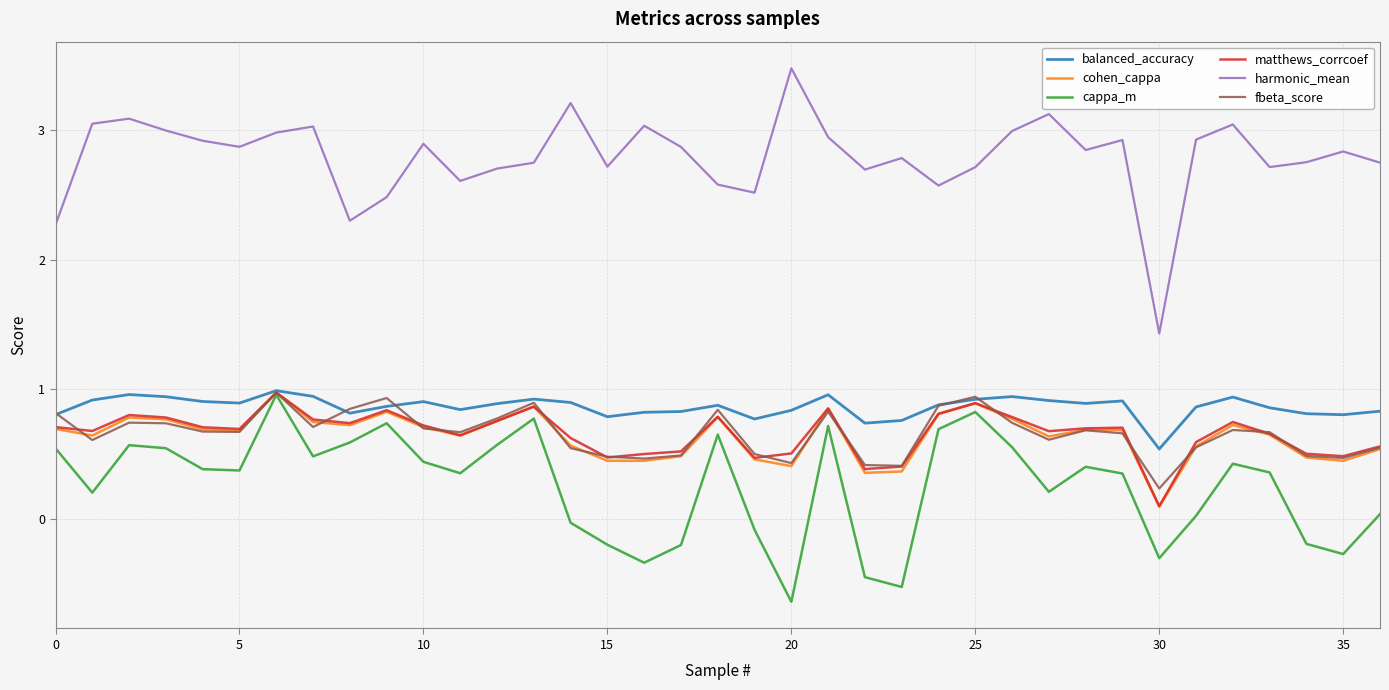

True or false: harmonic_mean and matthews_corrcoef intersect in this chart.

False